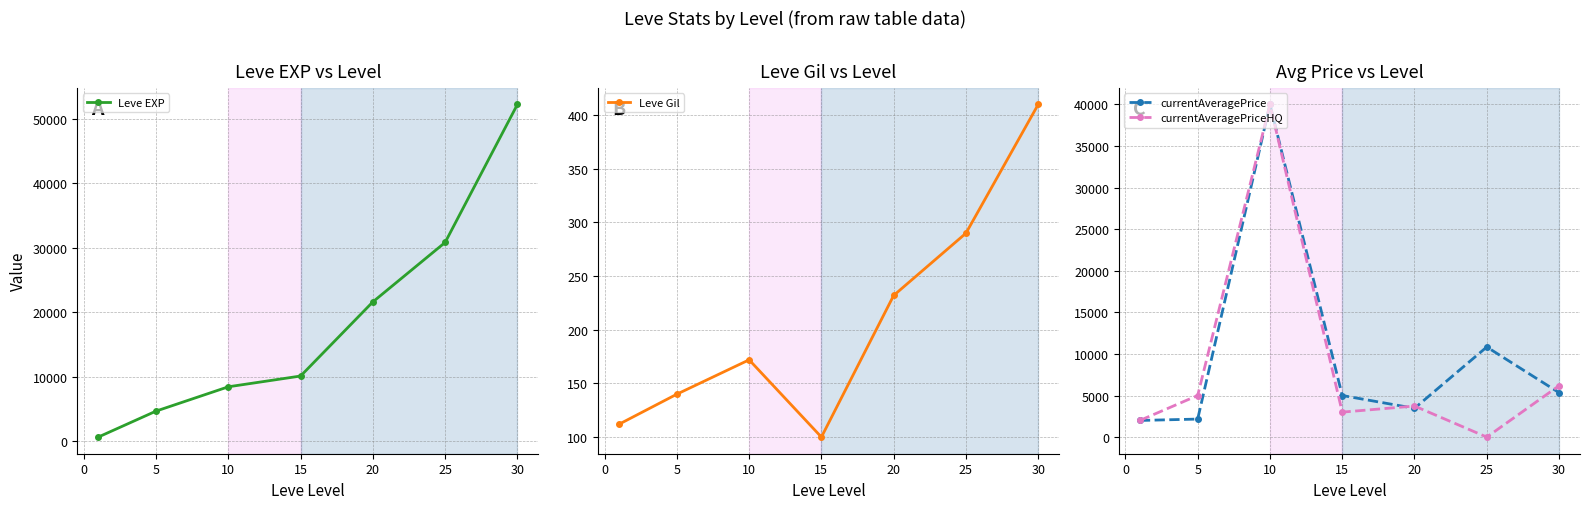

Which series has the largest total across all categories?

Leve EXP